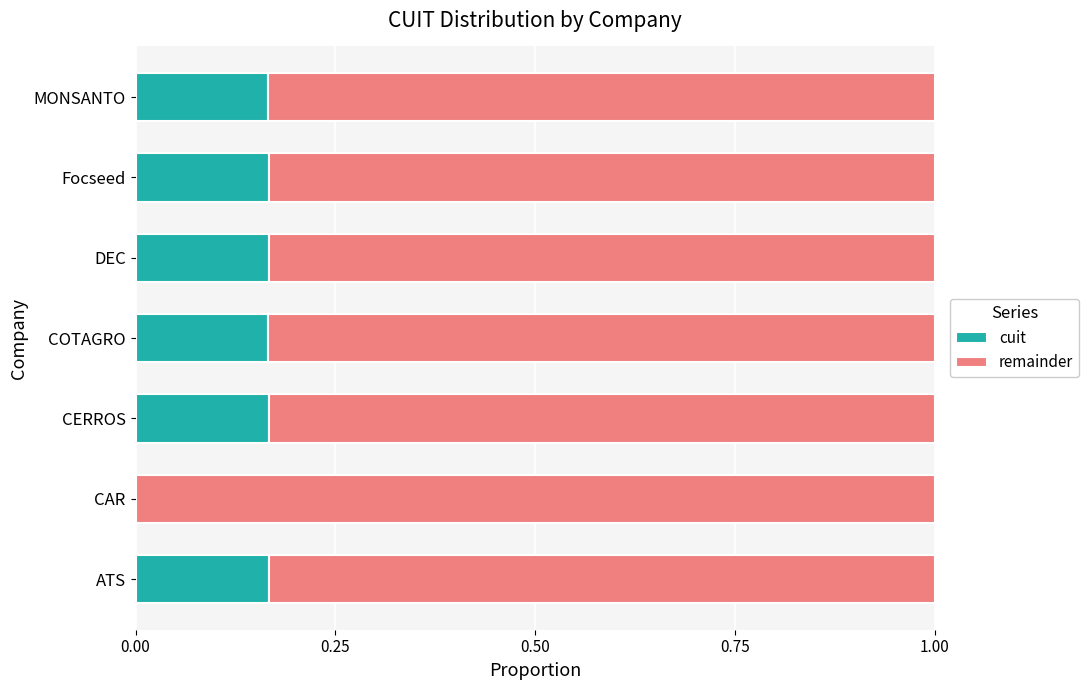

The cuit series shows -0.1 at CAR. True or false?

False